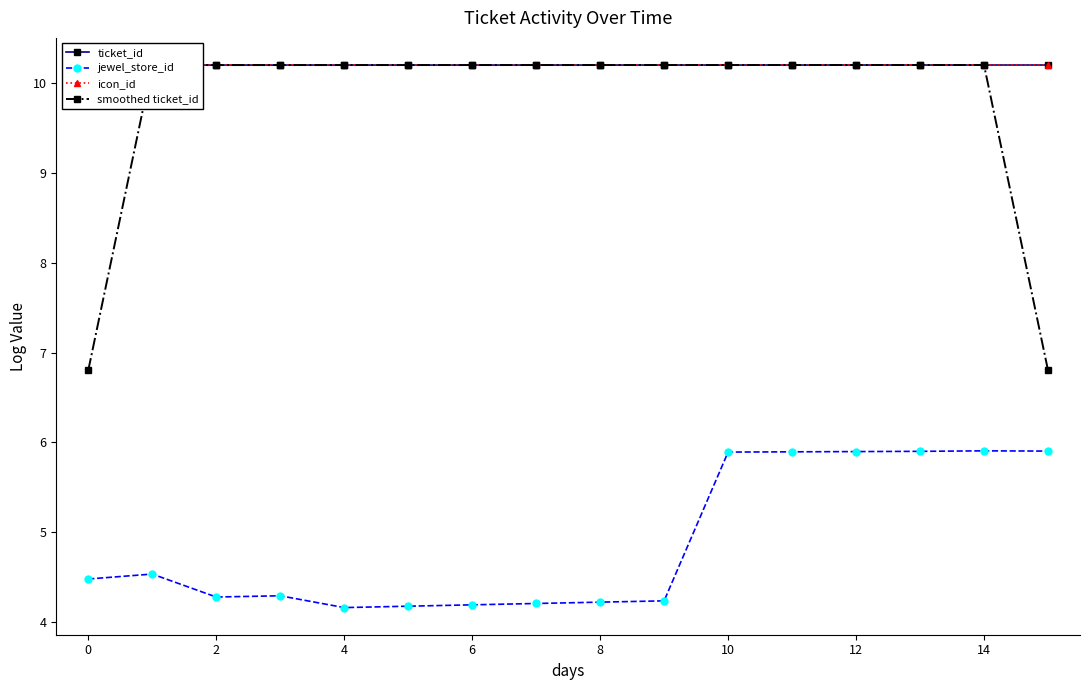

True or false: smoothed ticket_id and jewel_store_id cross at least once.

False